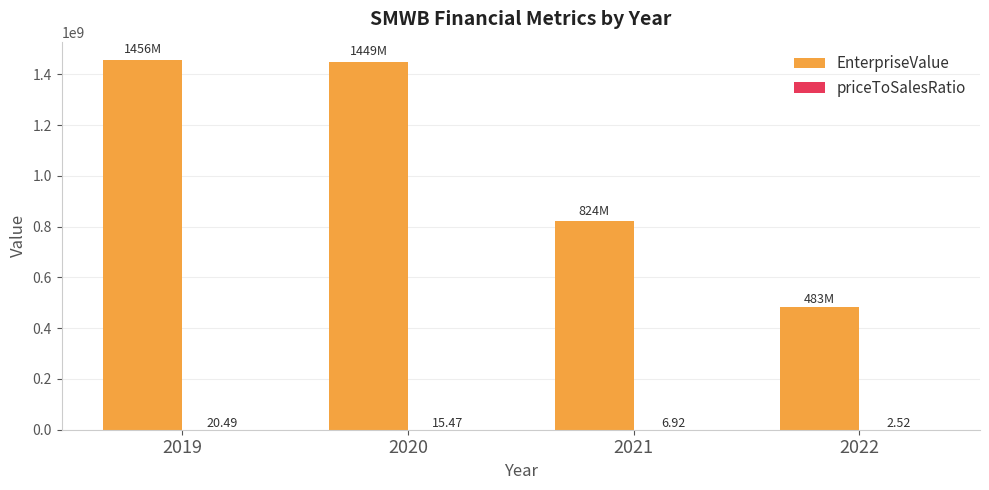

What is the sum of all EnterpriseValue values?

4212212108.1